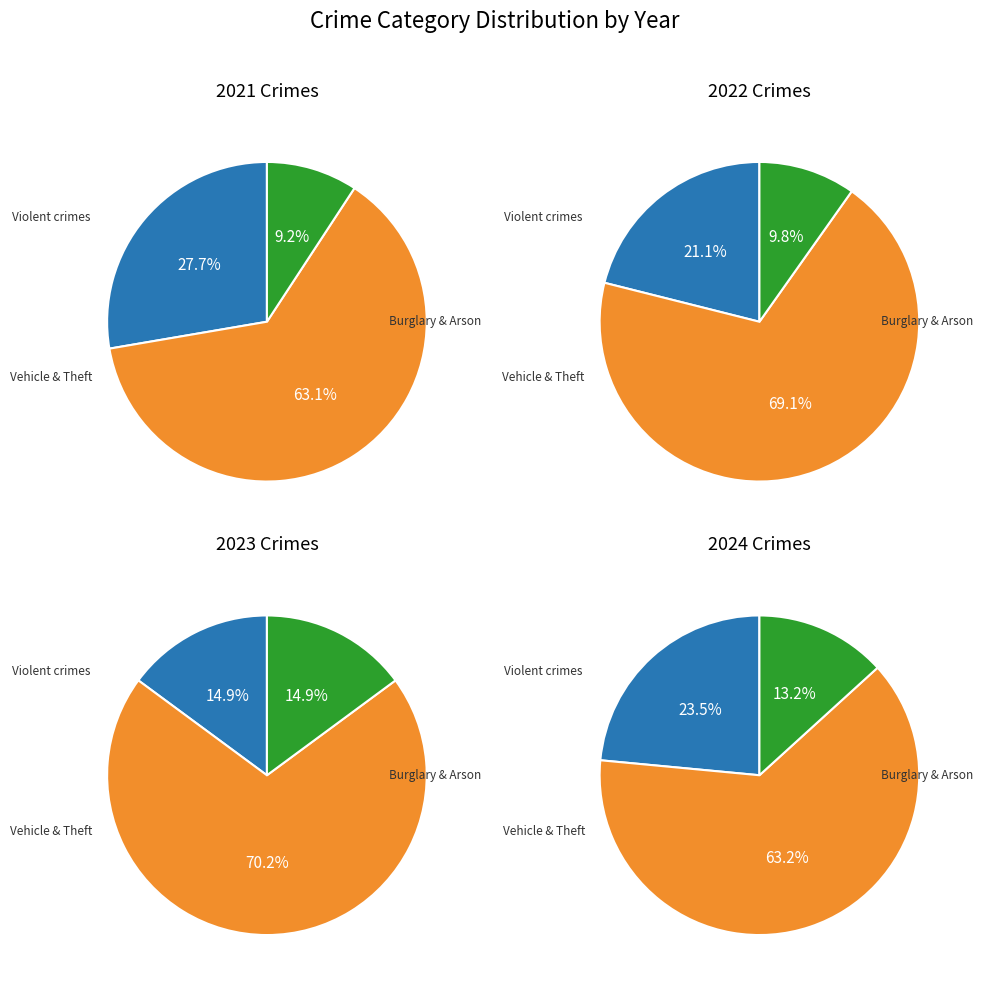

True or false: Aggravated Battery accounts for 1% of the total.

False